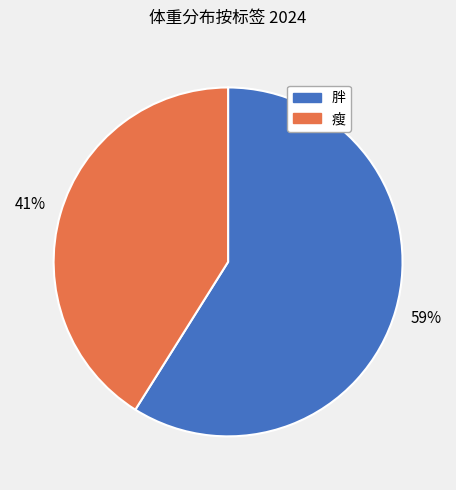

The 瘦 slice represents 54% of the pie. True or false?

False